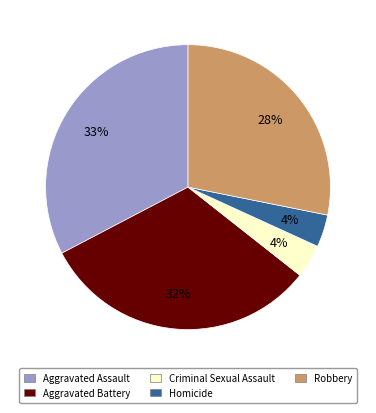

To the nearest percent, what percentage of the pie is Homicide?

4%